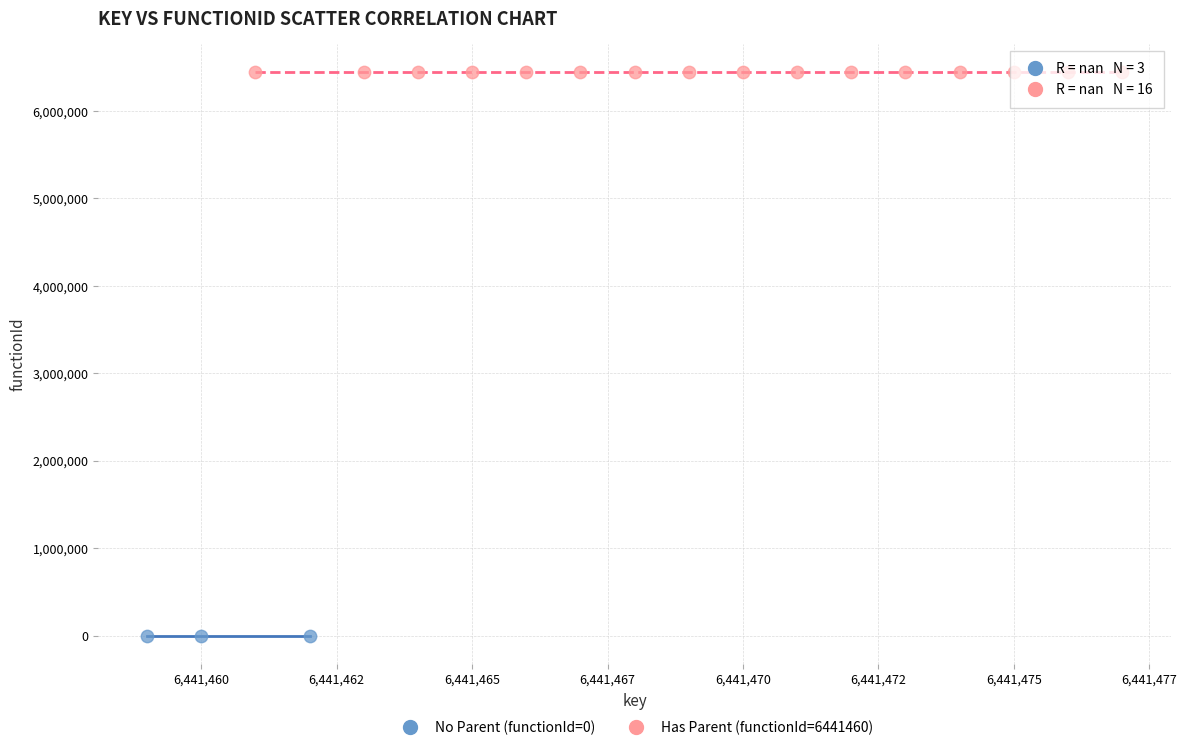

Which series contains the lowest Y value?

No Parent (functionId=0)